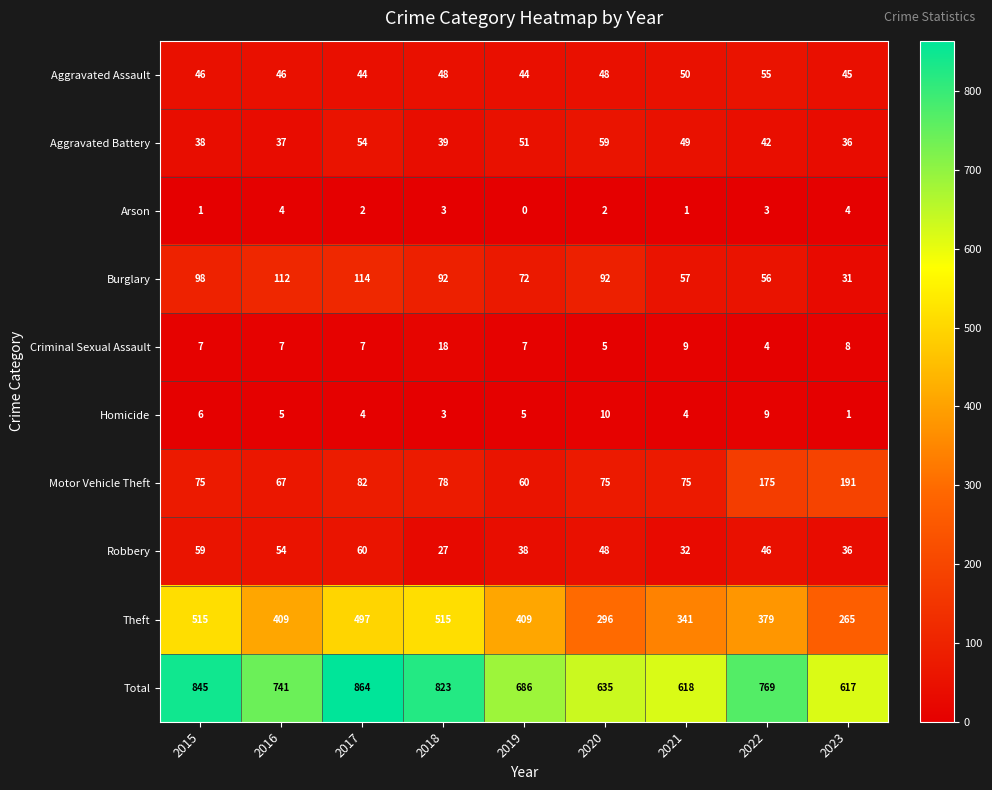

At which label is Aggravated Battery closest to 47?

2021